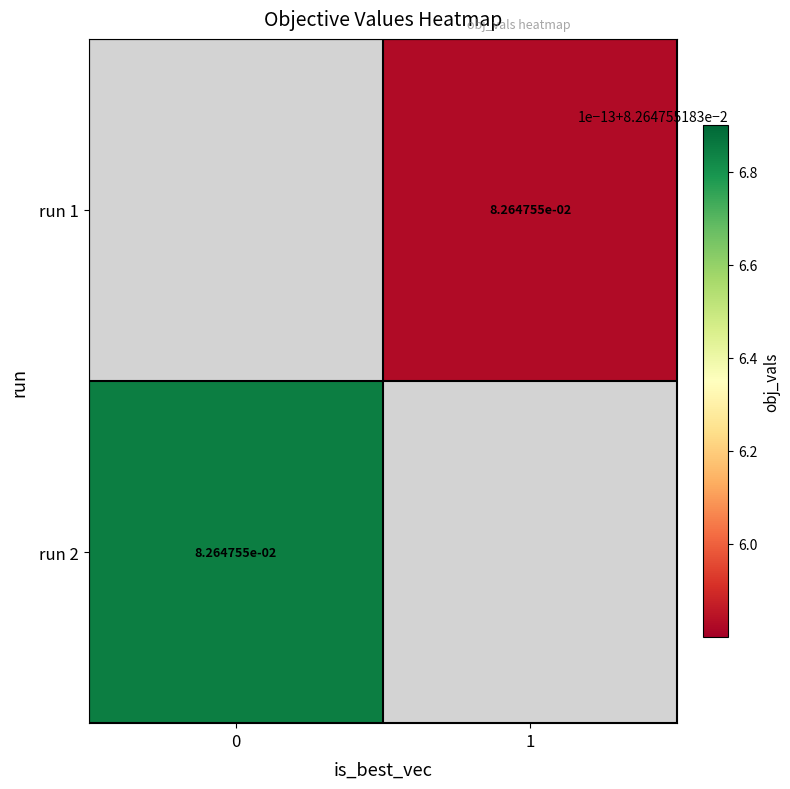

List the labels in order of run 1 value, largest first.

0, 1